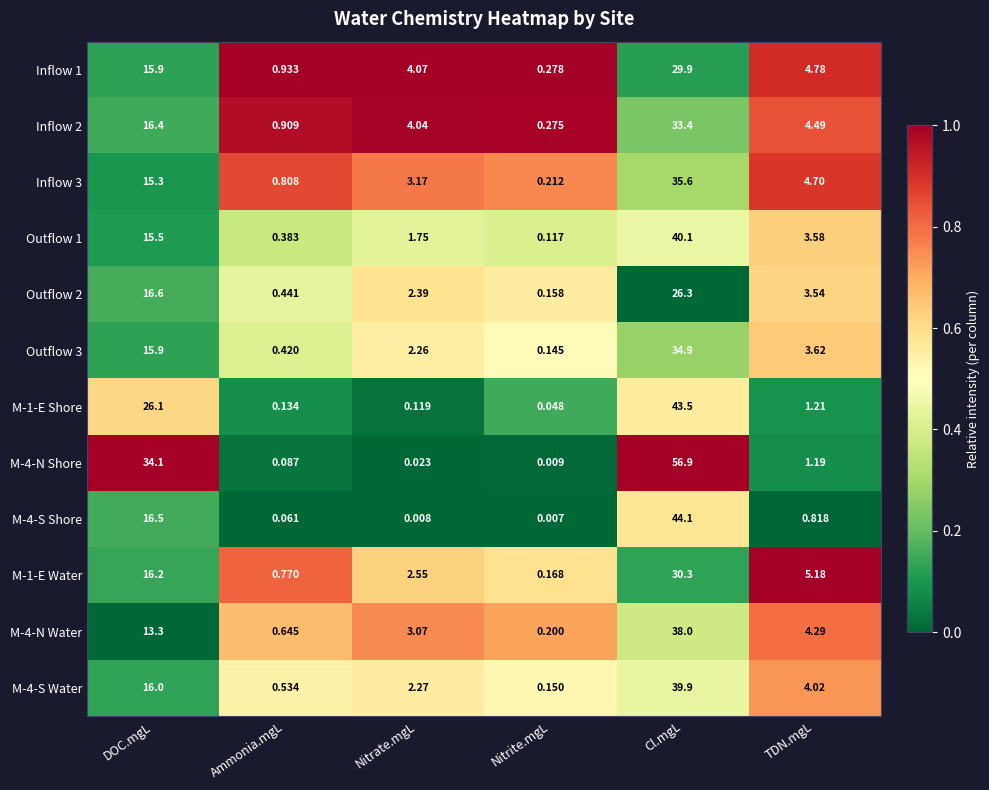

At which category is the sum across all series the highest?

Cl.mgL